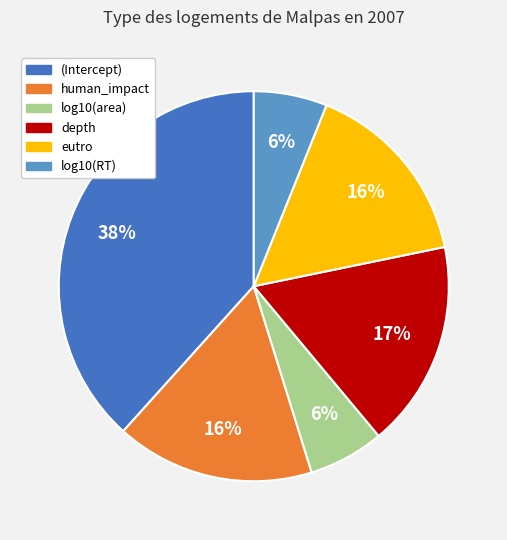

To the nearest percent, what is the difference between the largest and smallest slice percentages?

32%